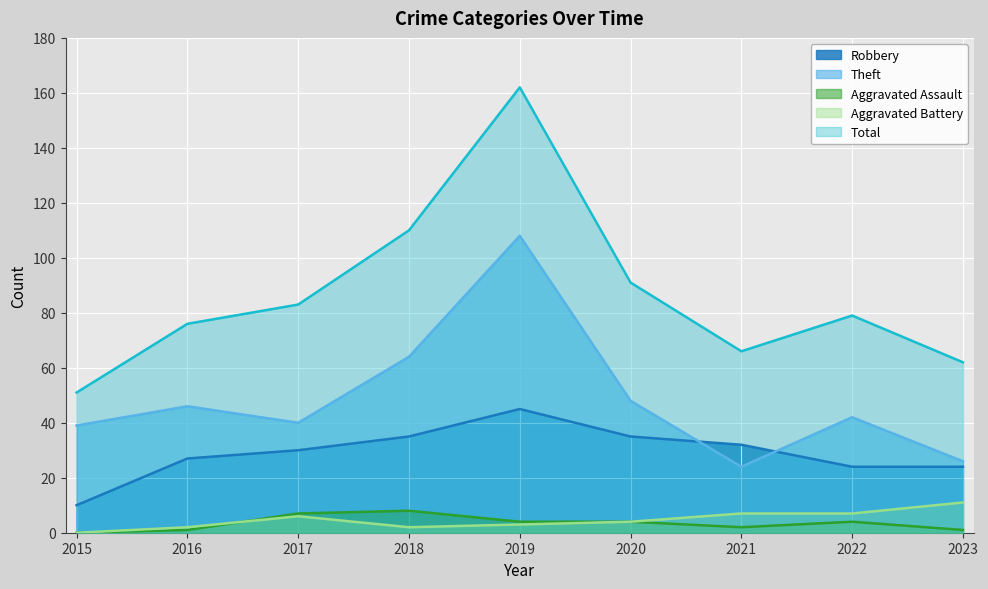

How many Aggravated Assault values are between 1 and 4?

6